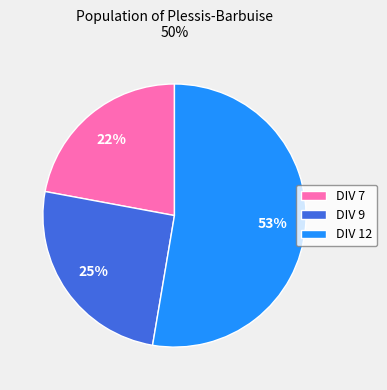

The DIV 7 slice represents 22% of the pie. True or false?

True